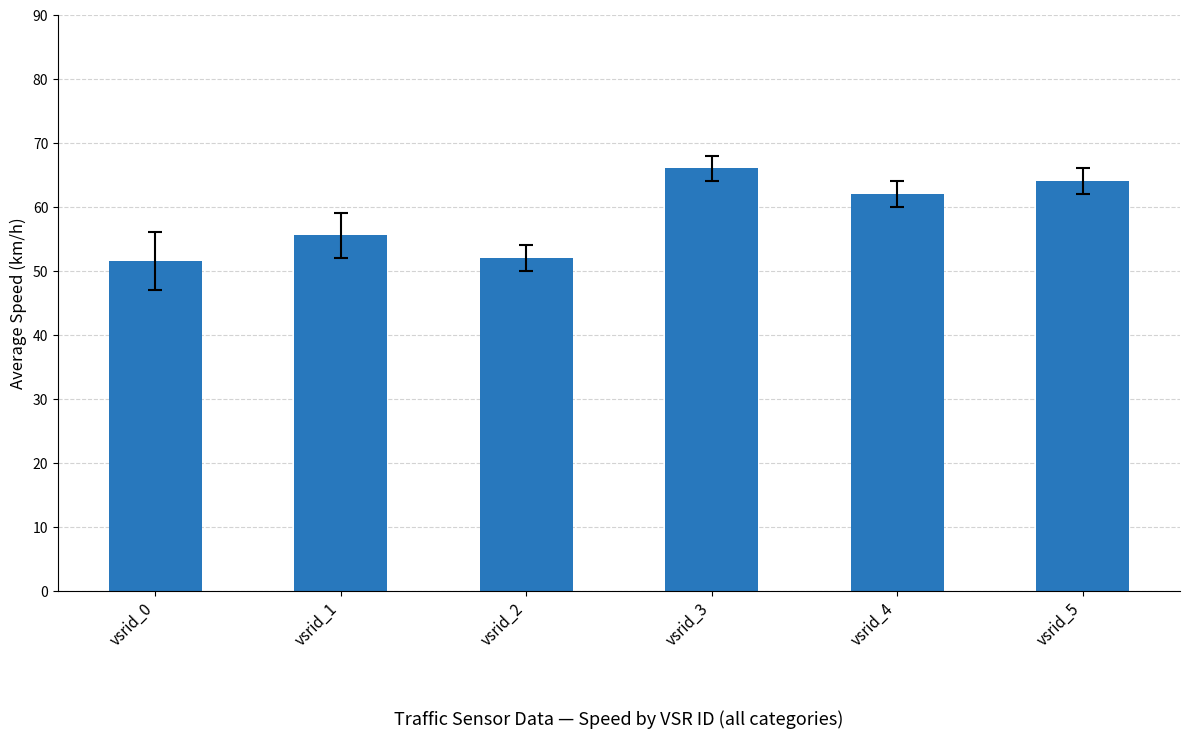

The chart shows a value of 64.0 at vsrid_5. True or false?

True